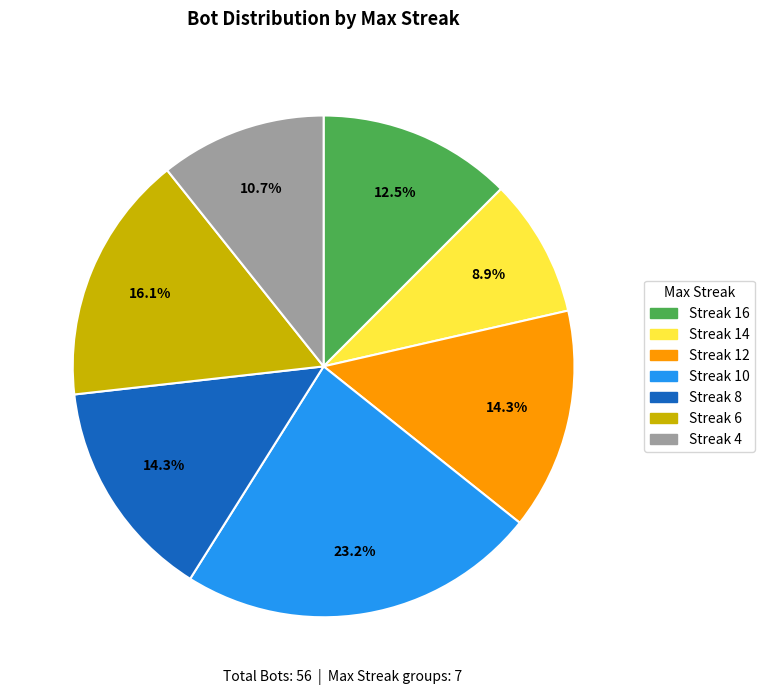

How many slices are in this pie chart?

7